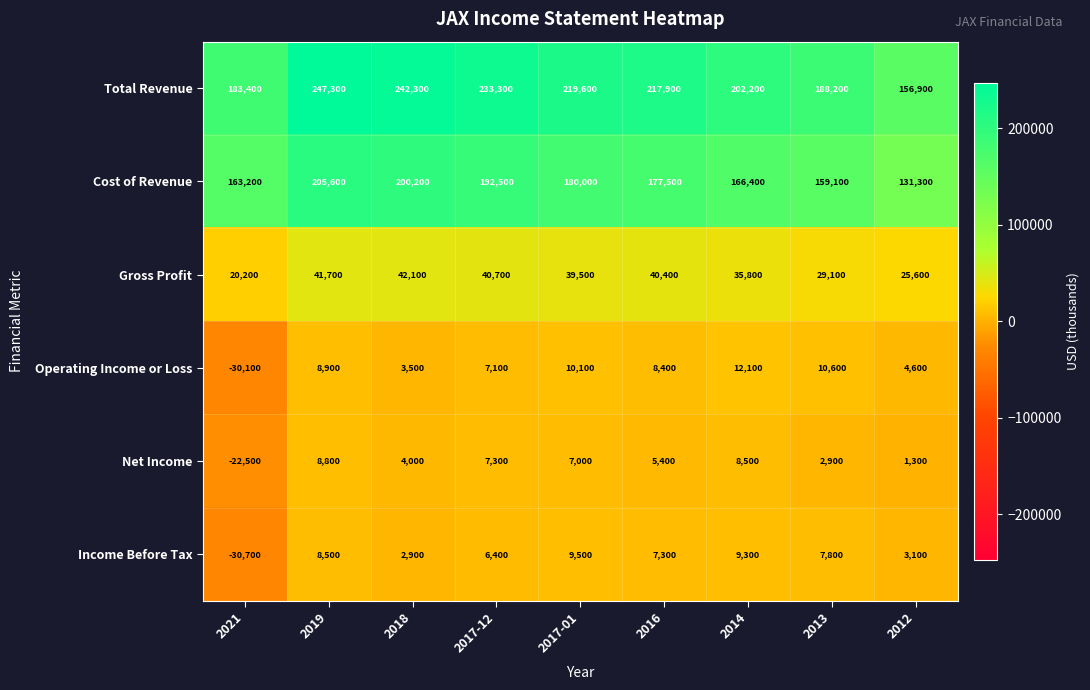

At how many categories does at least one series exceed 128608?

9